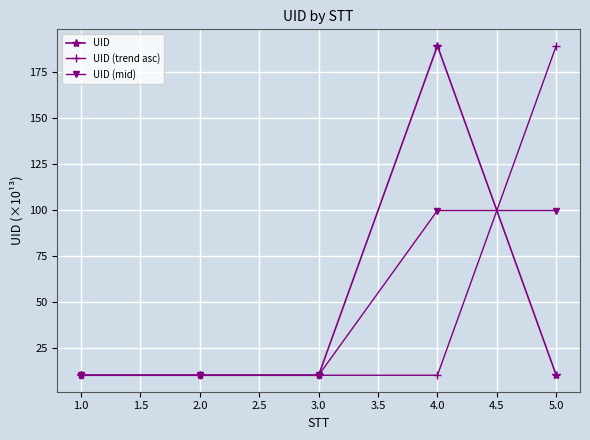

What is the value of the UID point at the 5th from the left?

10.0